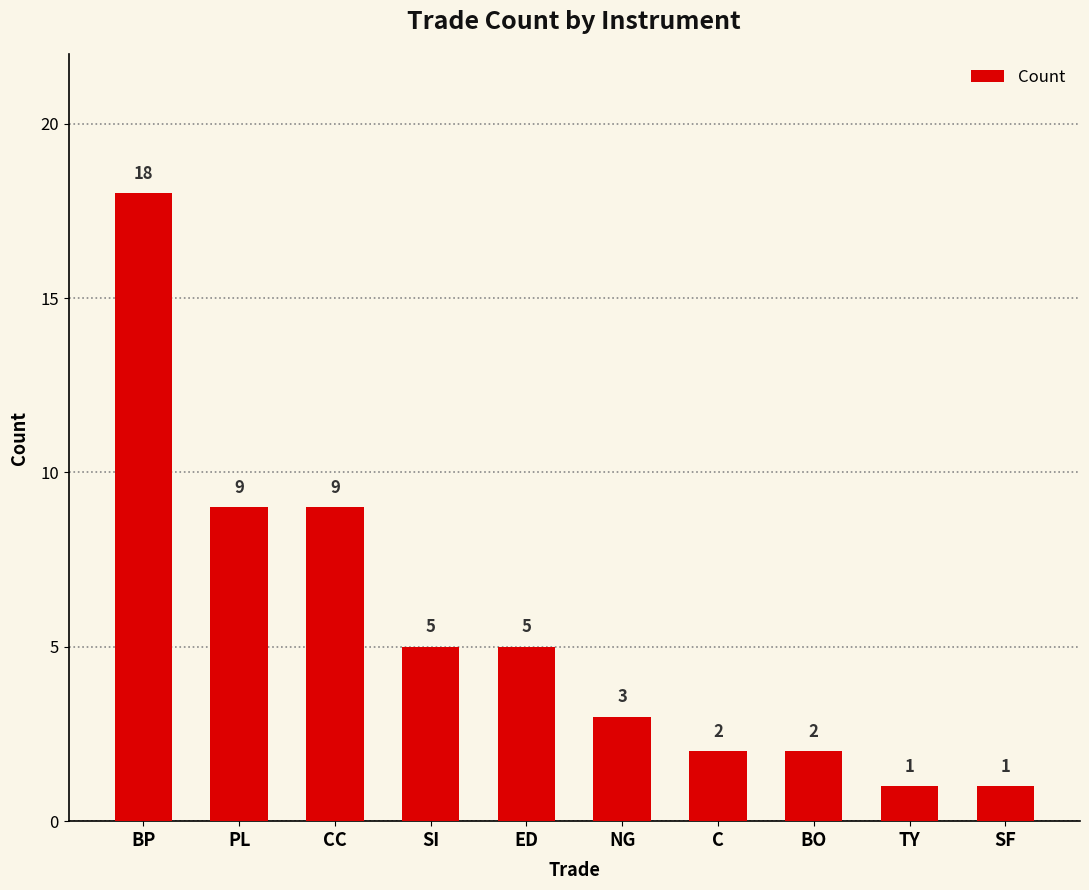

How many categories are shown in the chart?

10